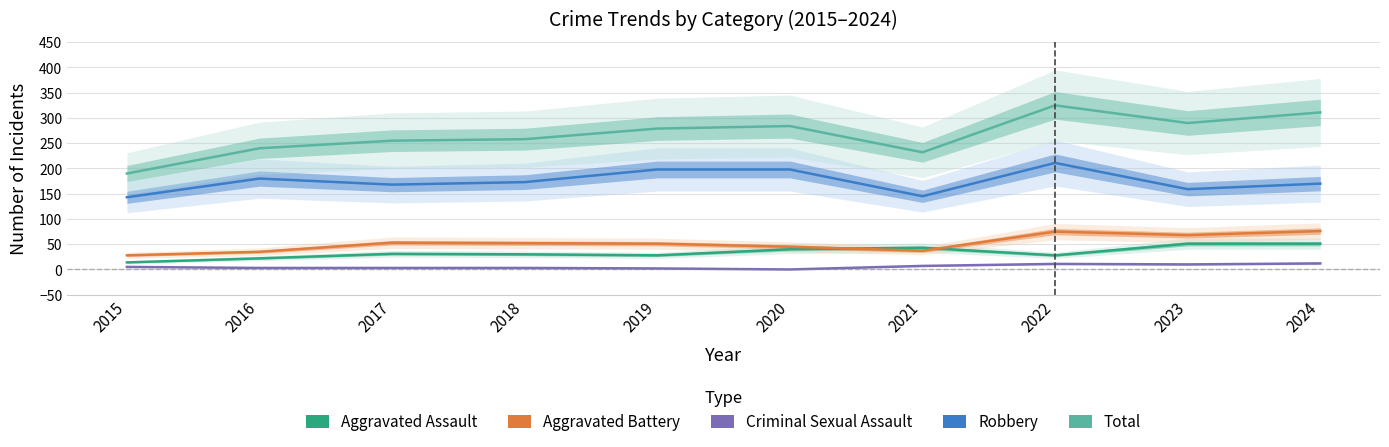

At which category is the sum across all series the highest?

2022